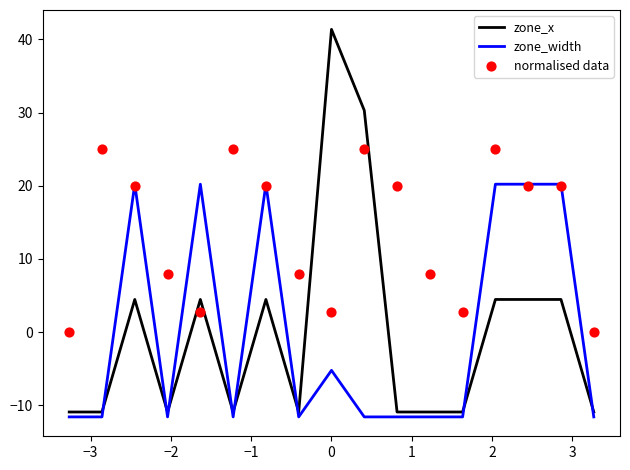

What are all the series names shown in the legend?

zone_x, zone_width, normalised data